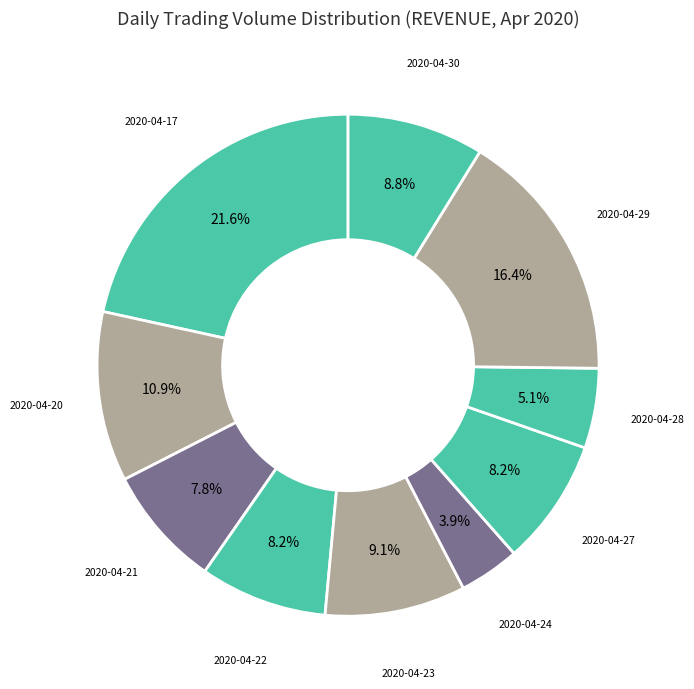

What is the smallest slice in the pie chart?

2020-04-24